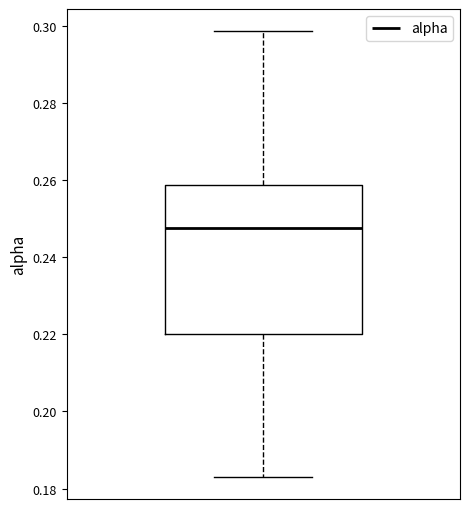

Transcribe this box plot: give where the median line is, the range the box spans, and where the two whiskers end, as read against the y-axis. The values are not printed on the chart, so give them approximately, as read against the axis.

median 0.248, box 0.220 to 0.258, whiskers 0.184 to 0.298